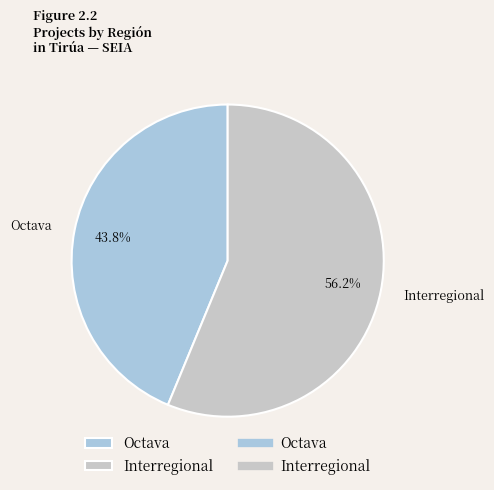

Do Octava and Interregional together represent more than half of the pie?

Yes